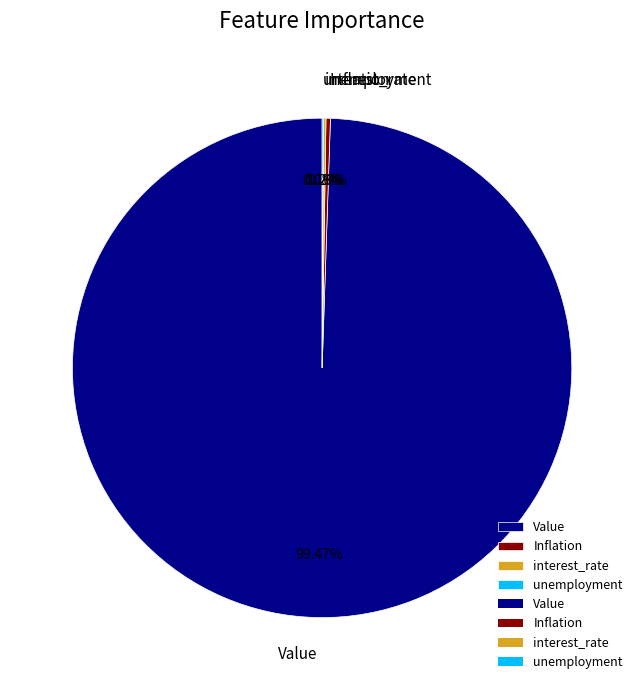

Do Inflation and Value together represent more than half of the pie?

Yes